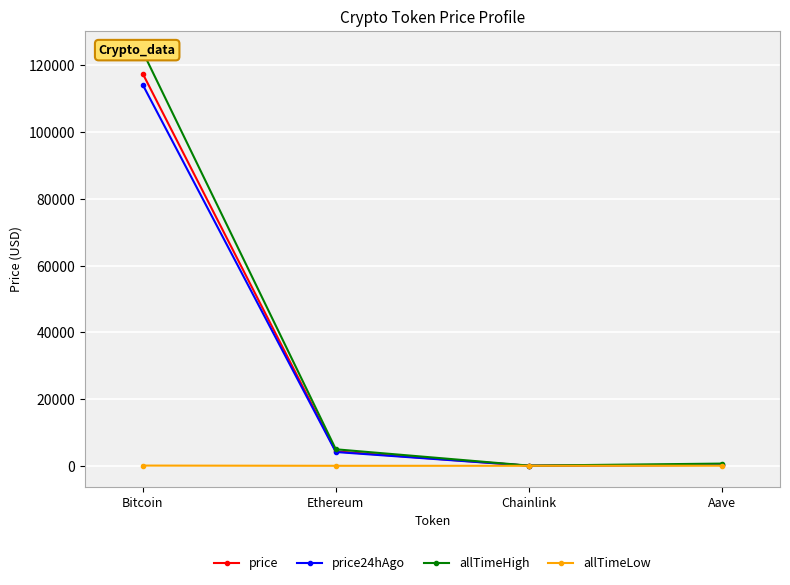

At which label does price reach its peak?

Bitcoin